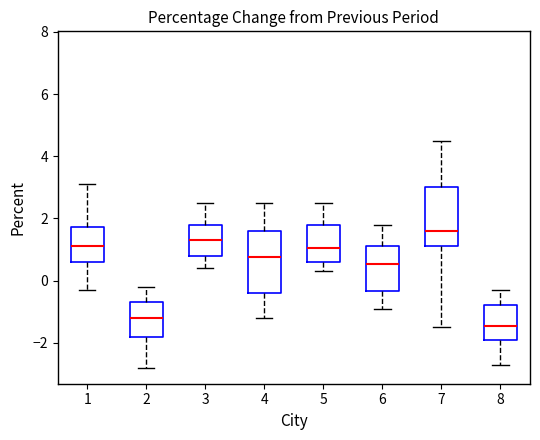

Where is the upper edge of the box at x = 3 on the y-axis? The values are not printed on the chart, so give them approximately, as read against the axis.

1.8